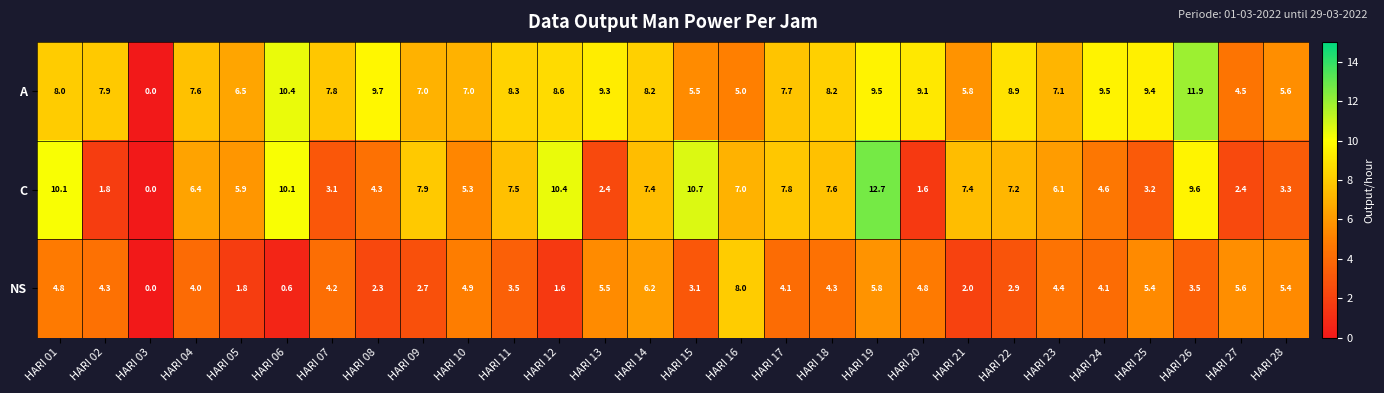

Which series has the largest total across all categories?

A